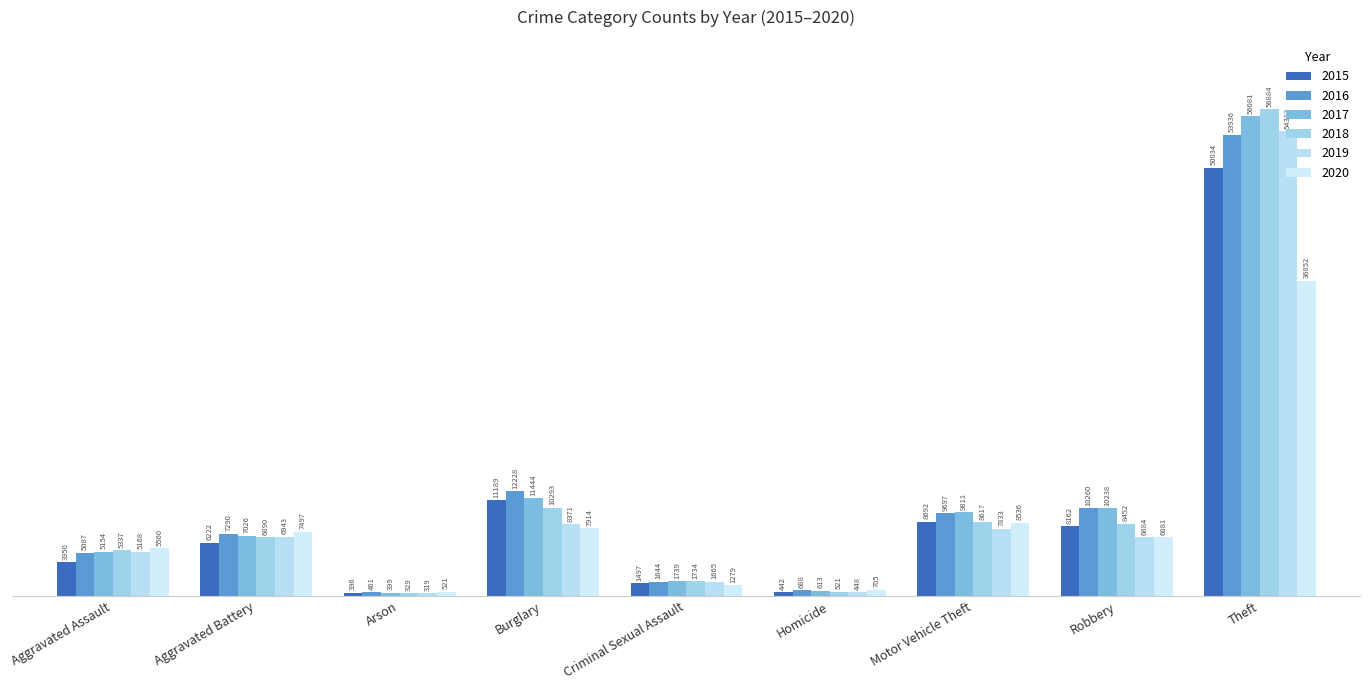

What is the value of the 2016 bar at the 3rd from the left?

461